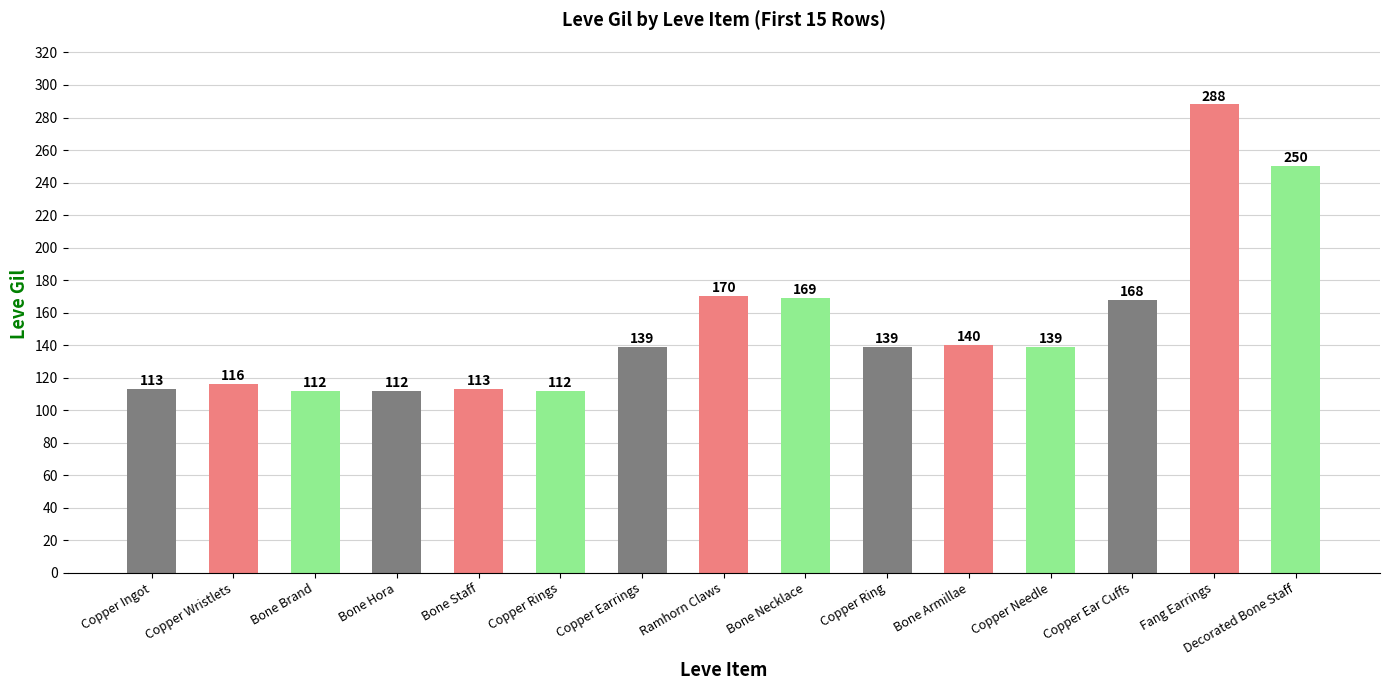

What is the approximate value at Copper Earrings, to the nearest 10?

140